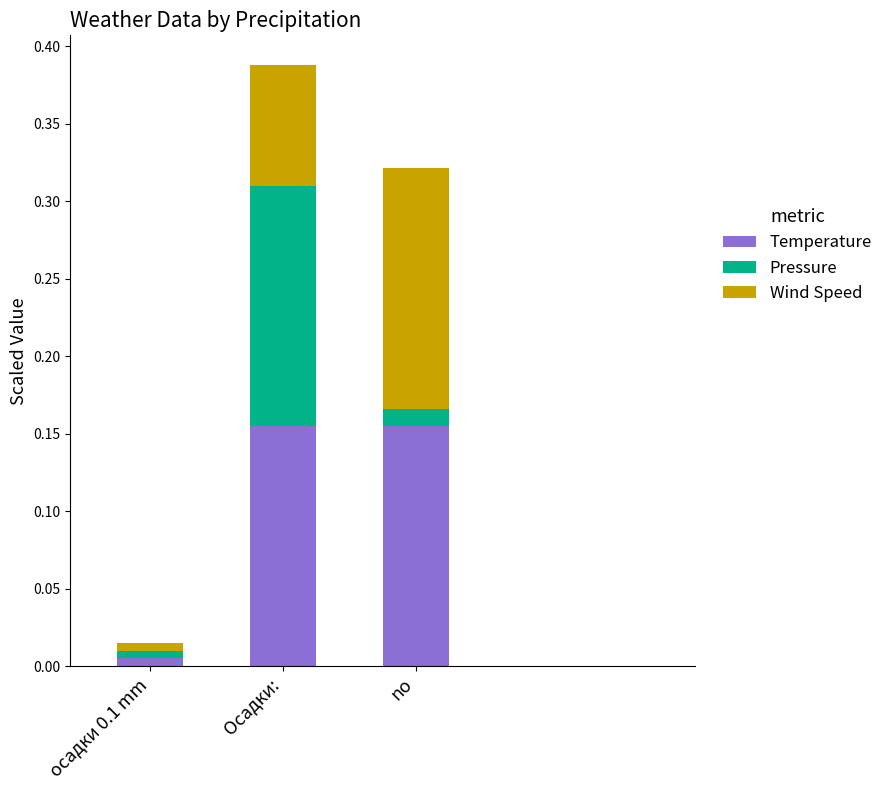

At which label is Temperature closest to 0?

осадки 0.1 mm